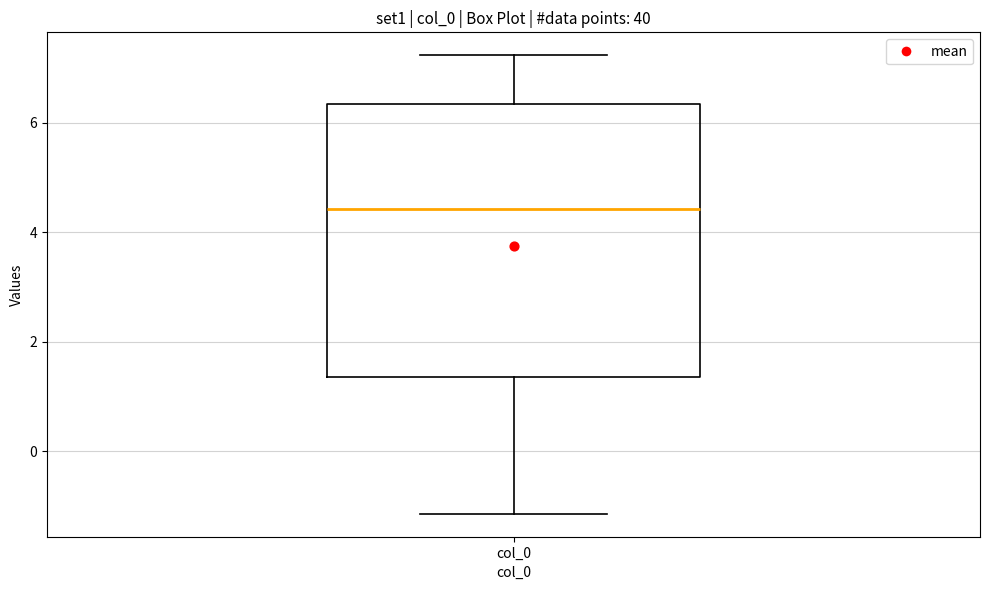

Where is the lower edge of the box for col_0 on the y-axis? The values are not printed on the chart, so give them approximately, as read against the axis.

1.4